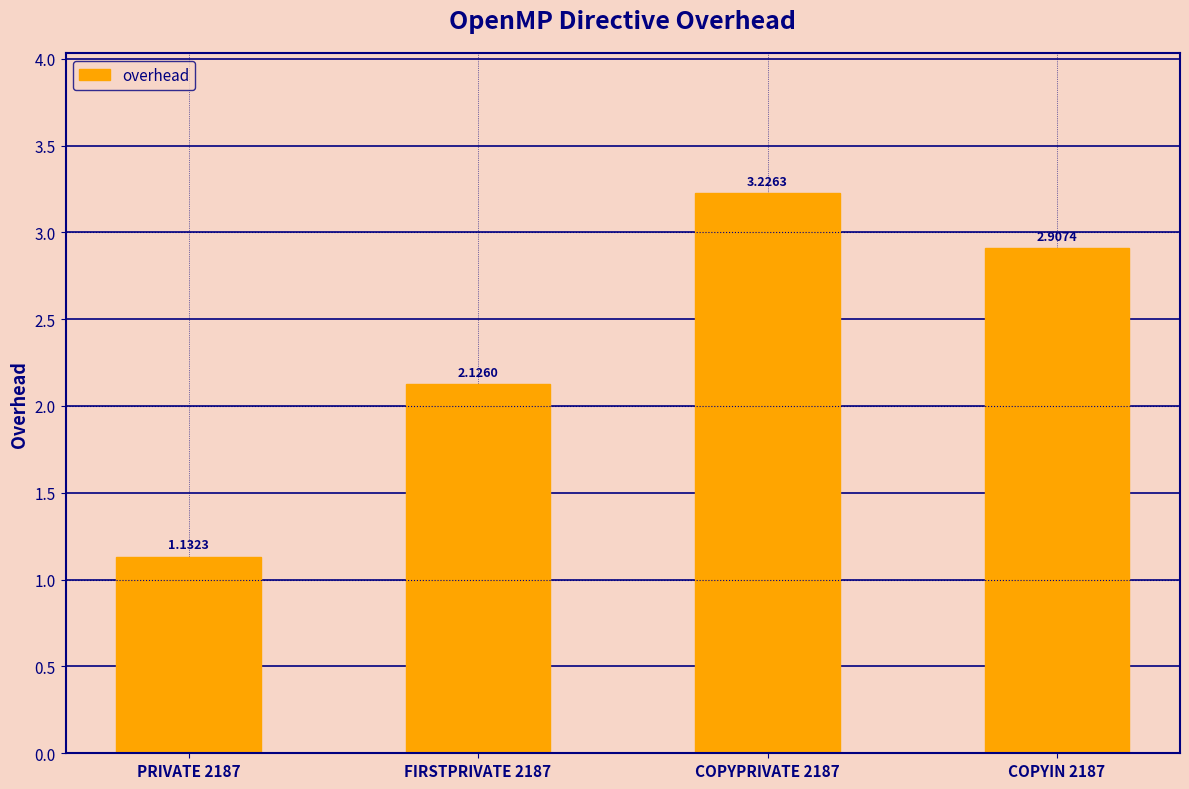

What is the ratio of the value at FIRSTPRIVATE 2187 to the value at COPYPRIVATE 2187?

0.7